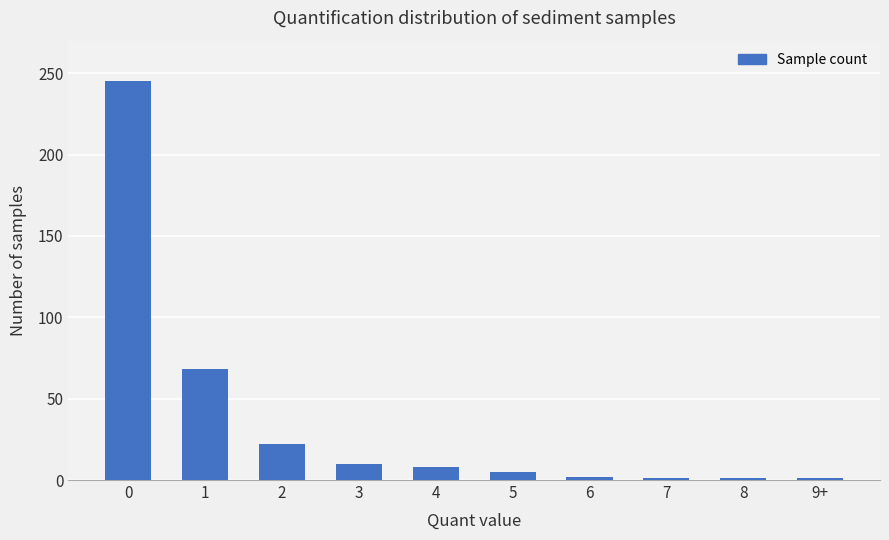

Where is the data nearest to the value 123?

1